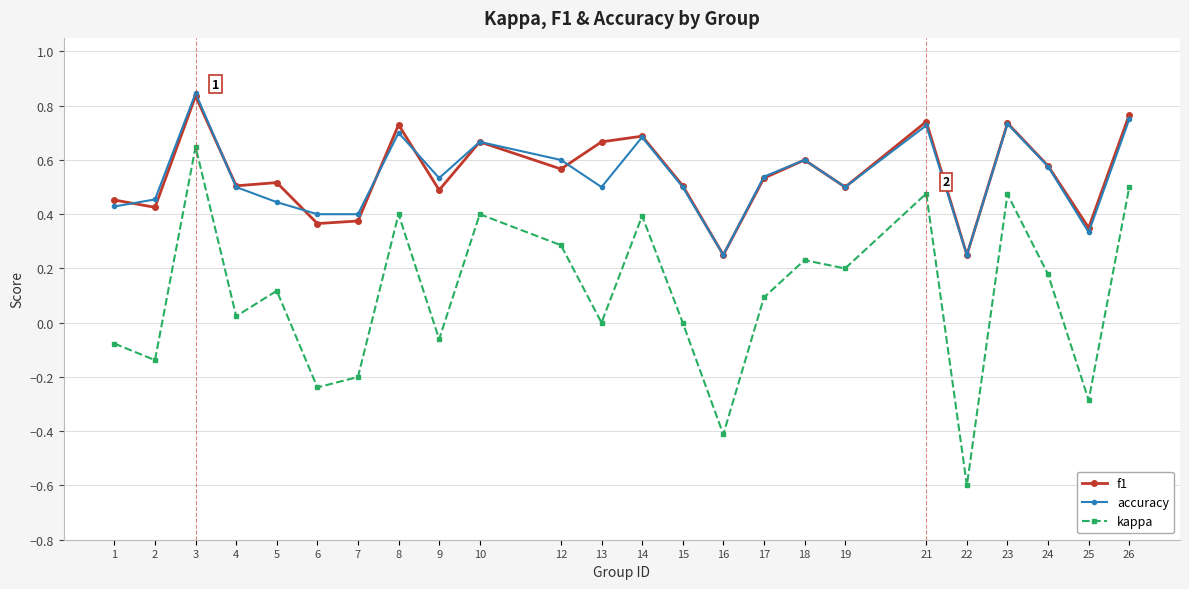

Which category has the lowest value in the kappa series?

22